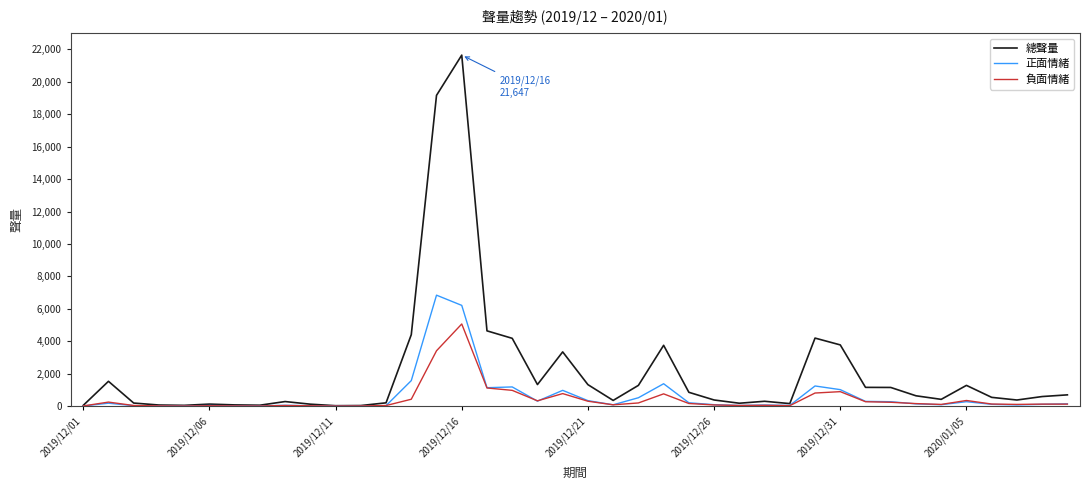

List the series in order of their peak value, highest first.

總聲量, 正面情緒, 負面情緒